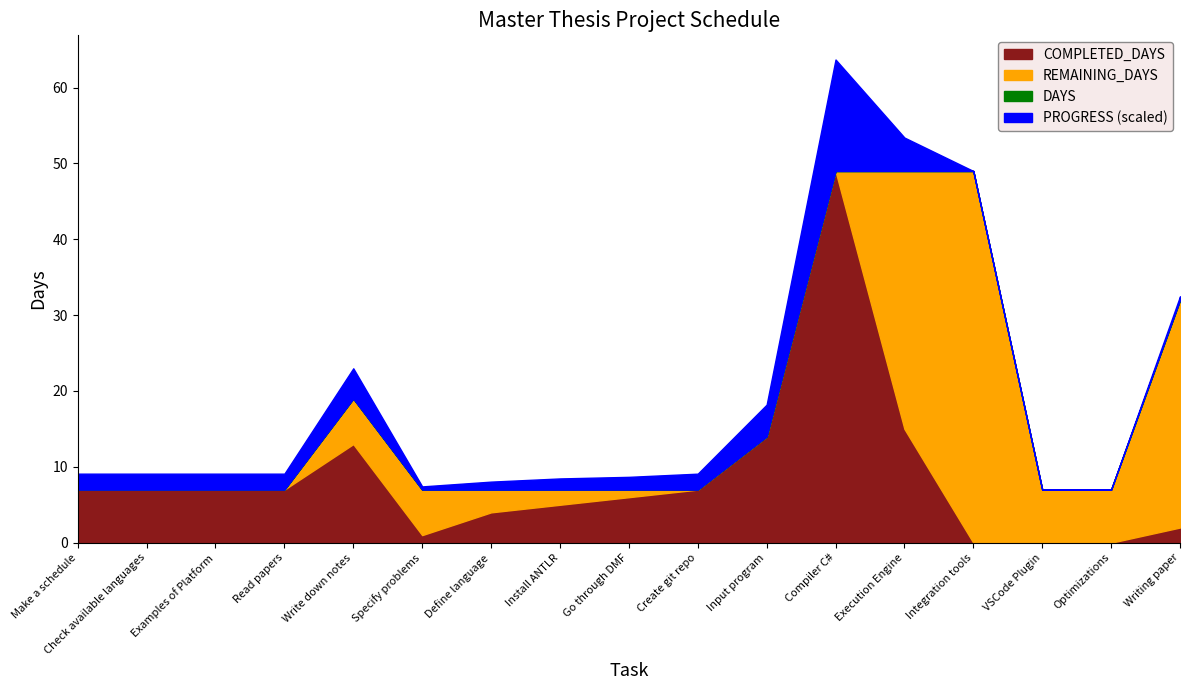

How many lines are shown in the chart?

4